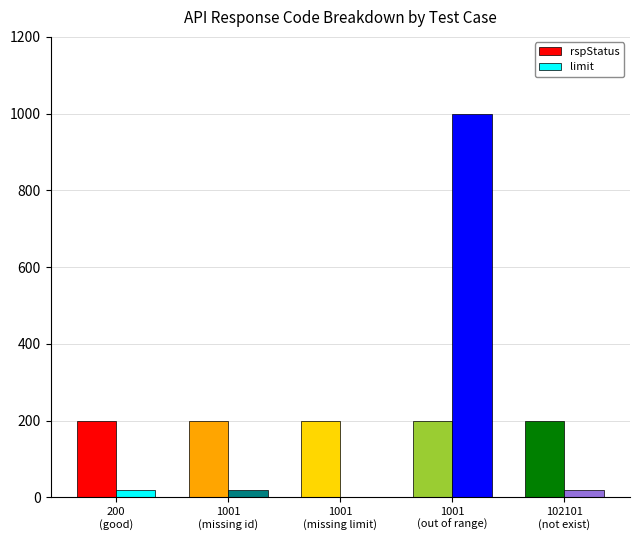

What is the highest value of the rspStatus series?

200